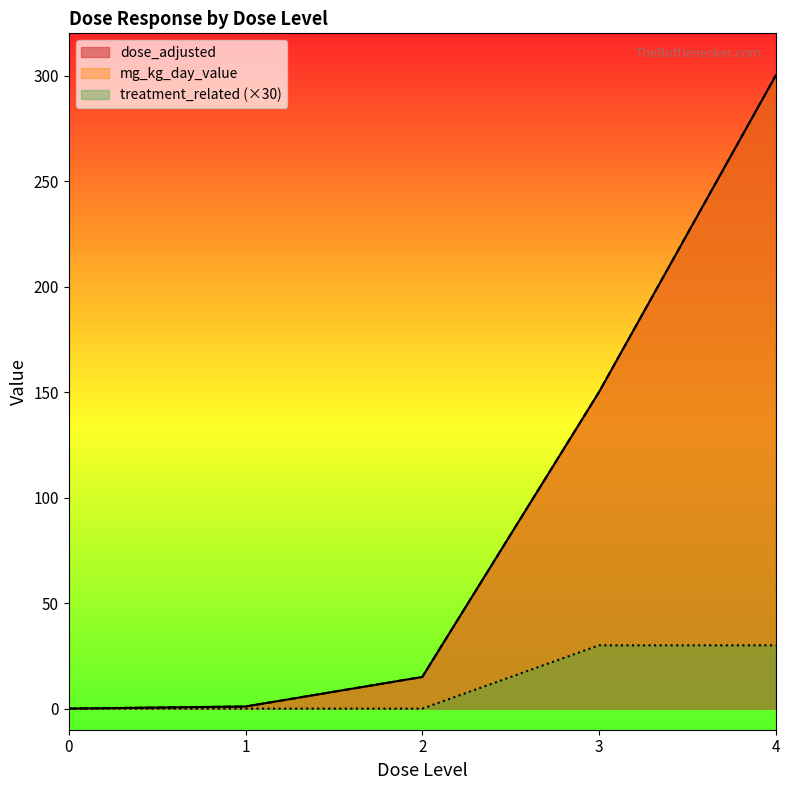

Is the value of mg_kg_day_value at 4 greater than the value of dose_adjusted at 0?

Yes